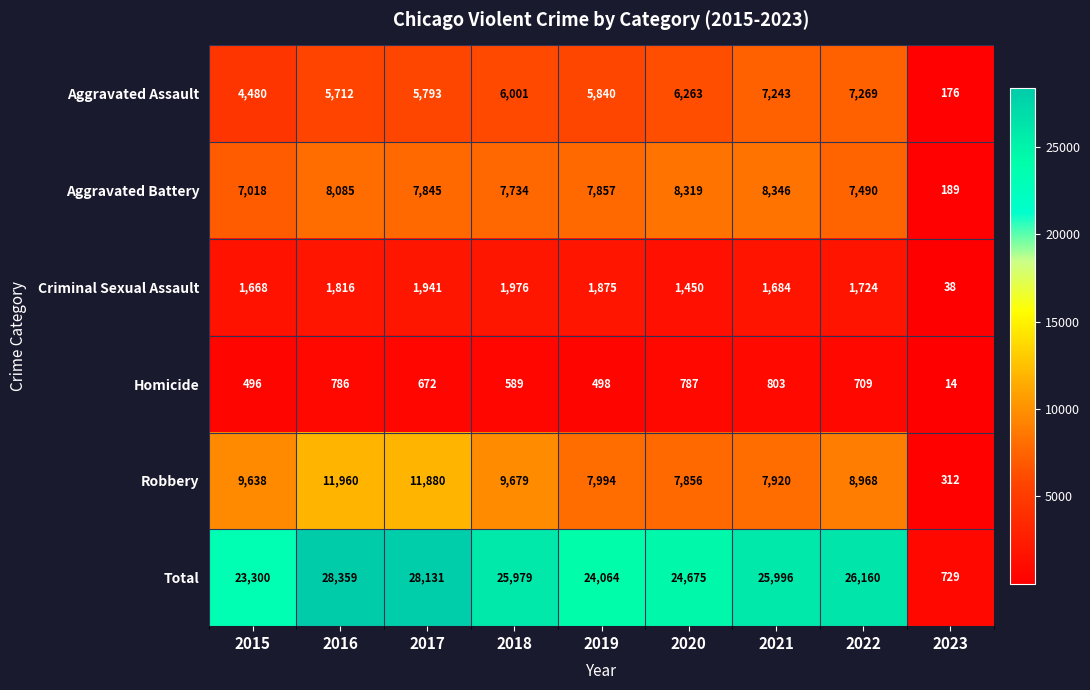

True or false: Aggravated Battery has a value of 12163 at 2015.

False